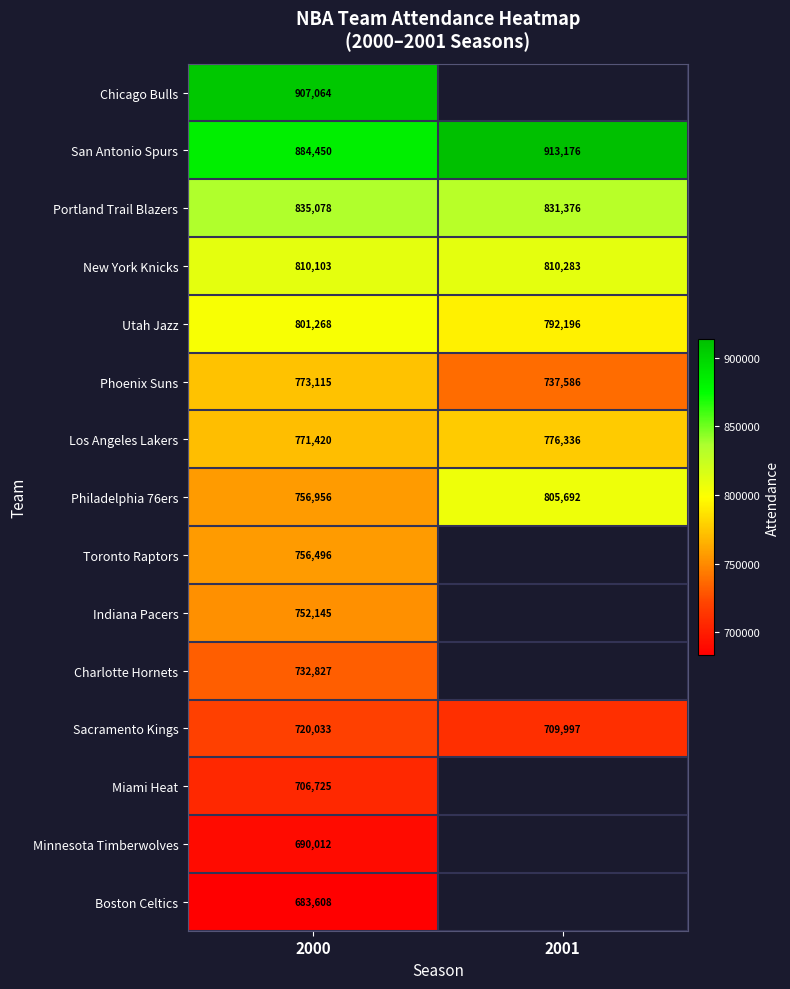

At which category is the sum across all series the highest?

2000